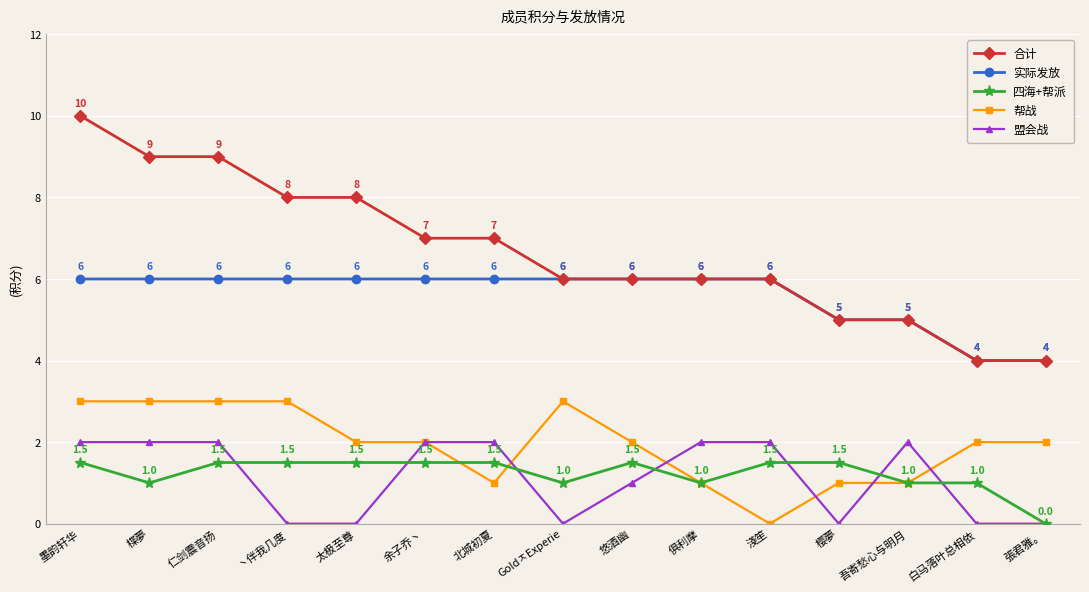

What is the sum of the 四海+帮派 values at 白马落叶总相依 and 墨韵轩华?

2.5